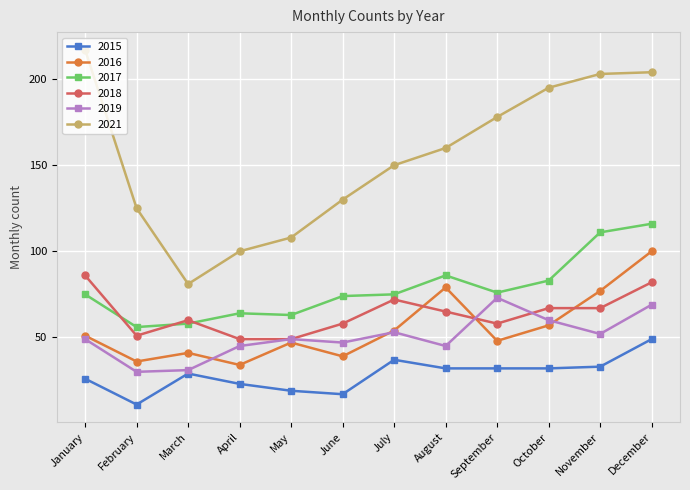

The value of 2021 at May is 108. True or false?

True